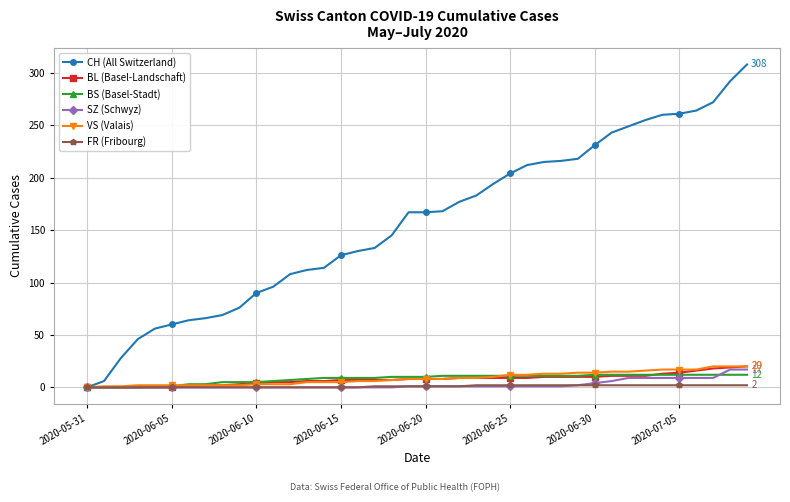

Which series has the widest spread of values?

CH (All Switzerland)